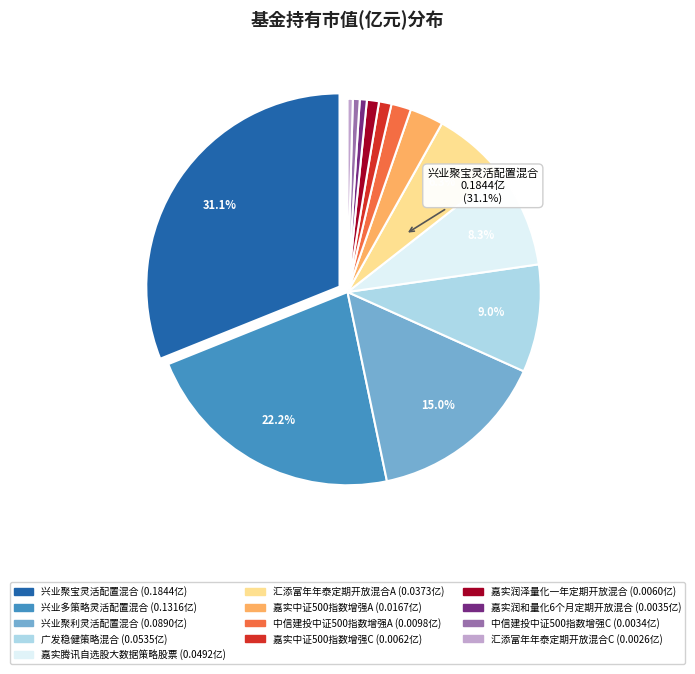

How many segments does this pie chart have?

13